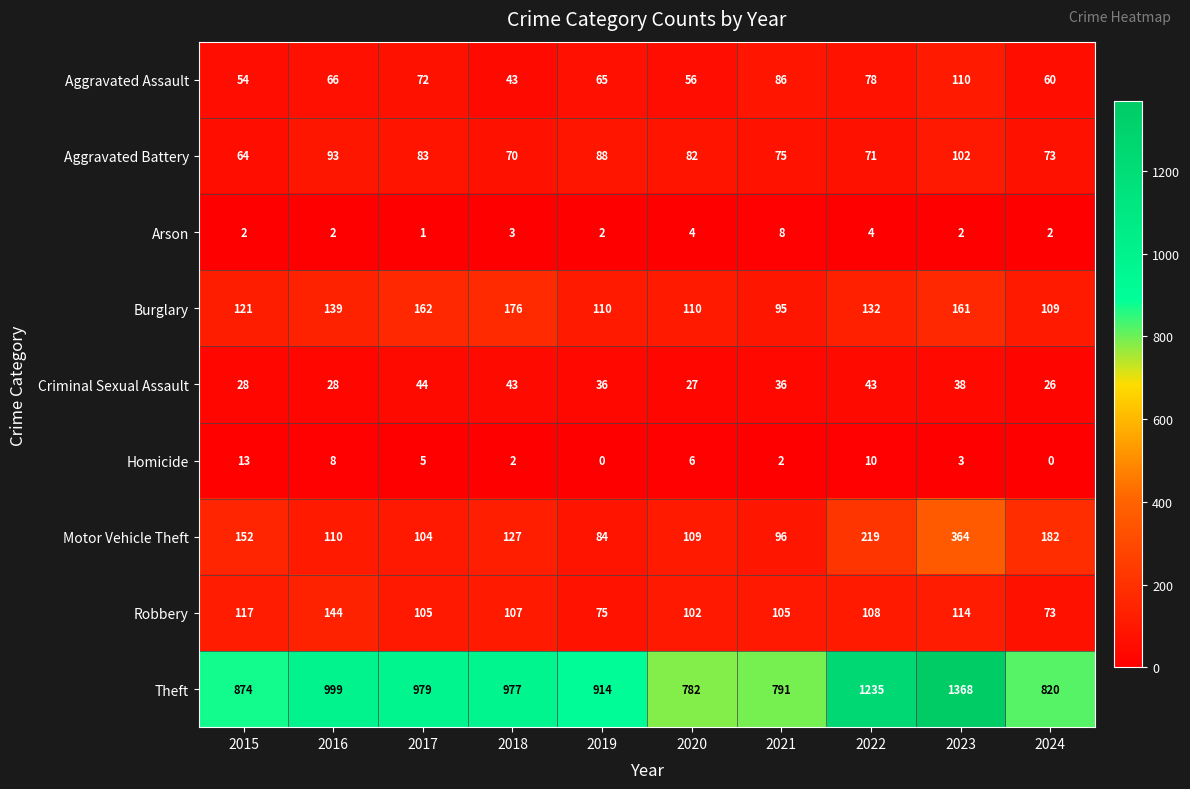

What is the sum of the Aggravated Battery values at 2022 and 2018?

141